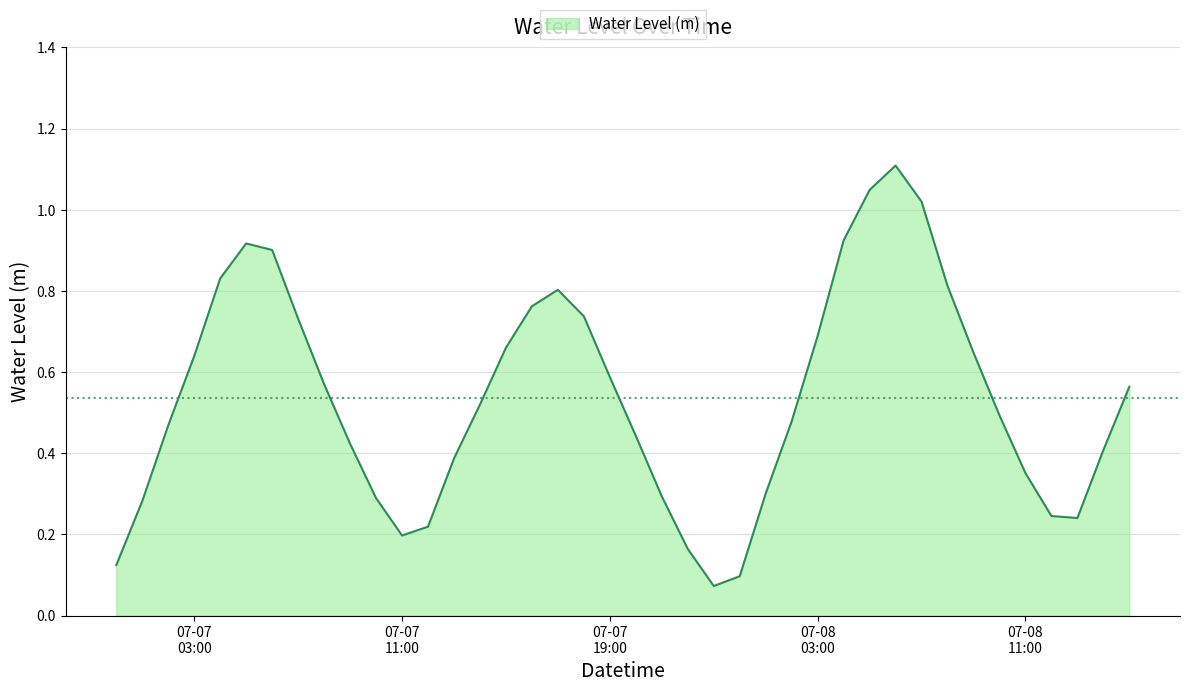

What is the maximum value shown in the chart?

1.1